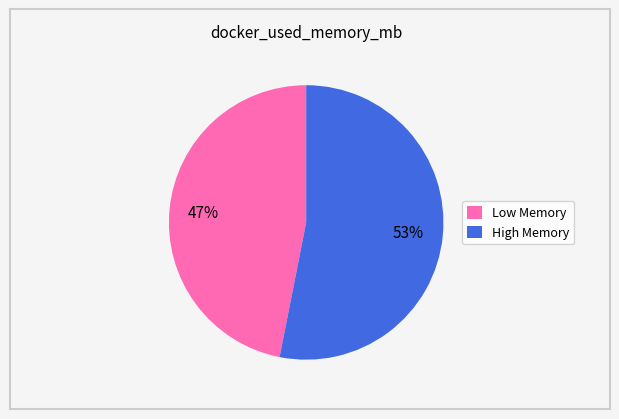

To the nearest percent, what is the difference between the largest and smallest slice percentages?

6%